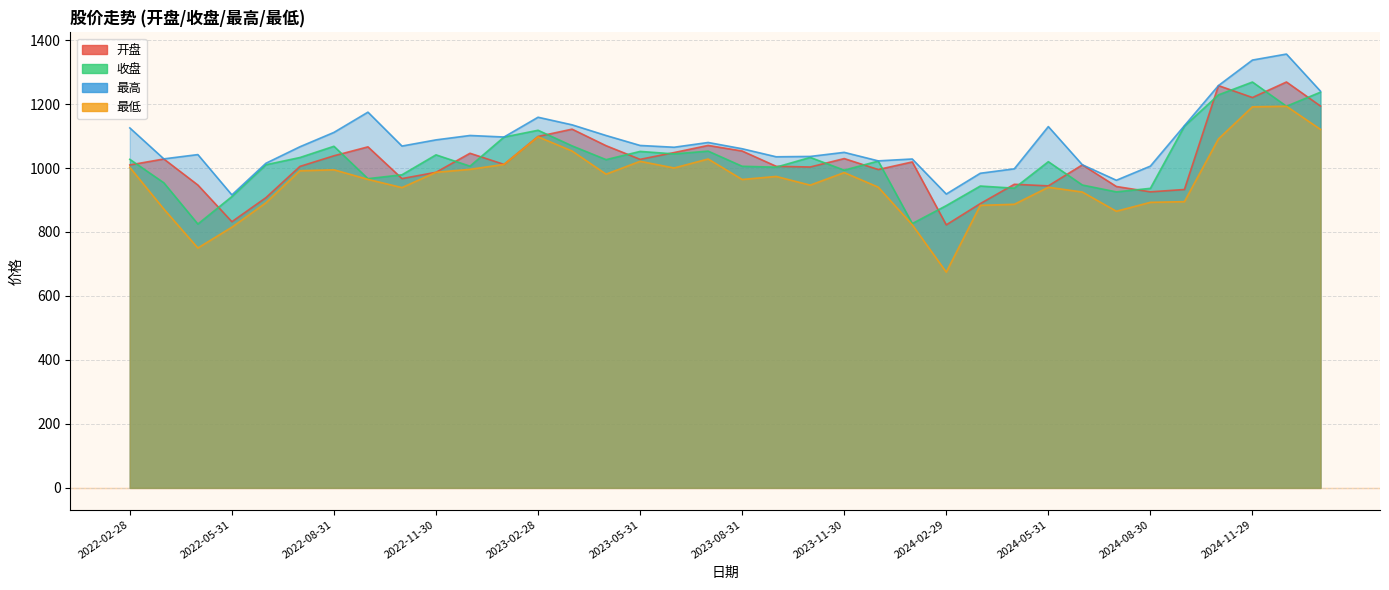

Count the number of categories in the chart.

36